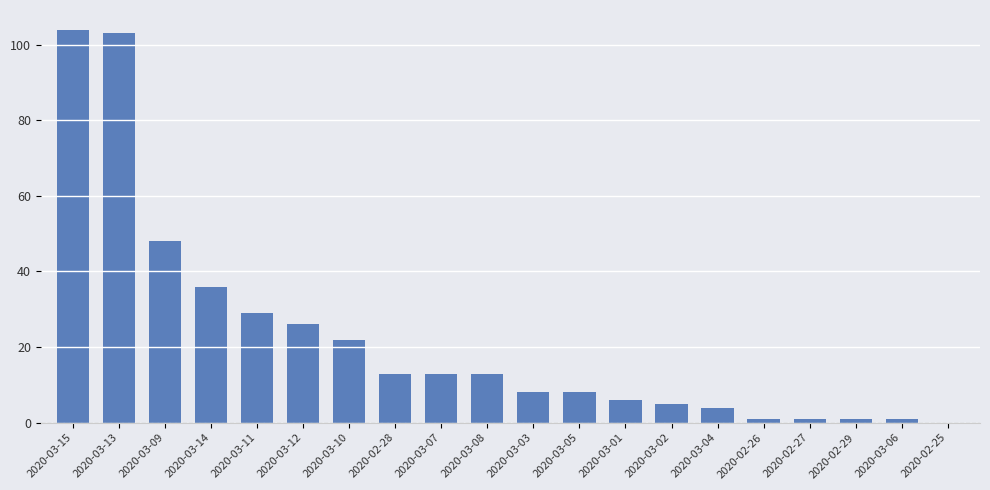

What is the sum of the values at 2020-03-10 and 2020-03-02?

27